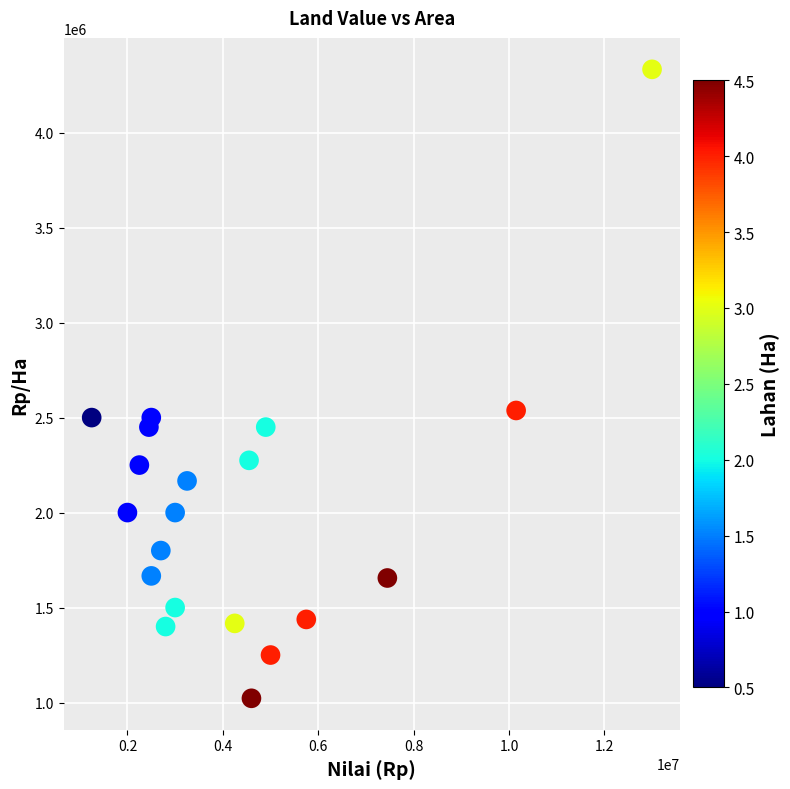

What is the range of Y values (max minus min)?

3311111.1